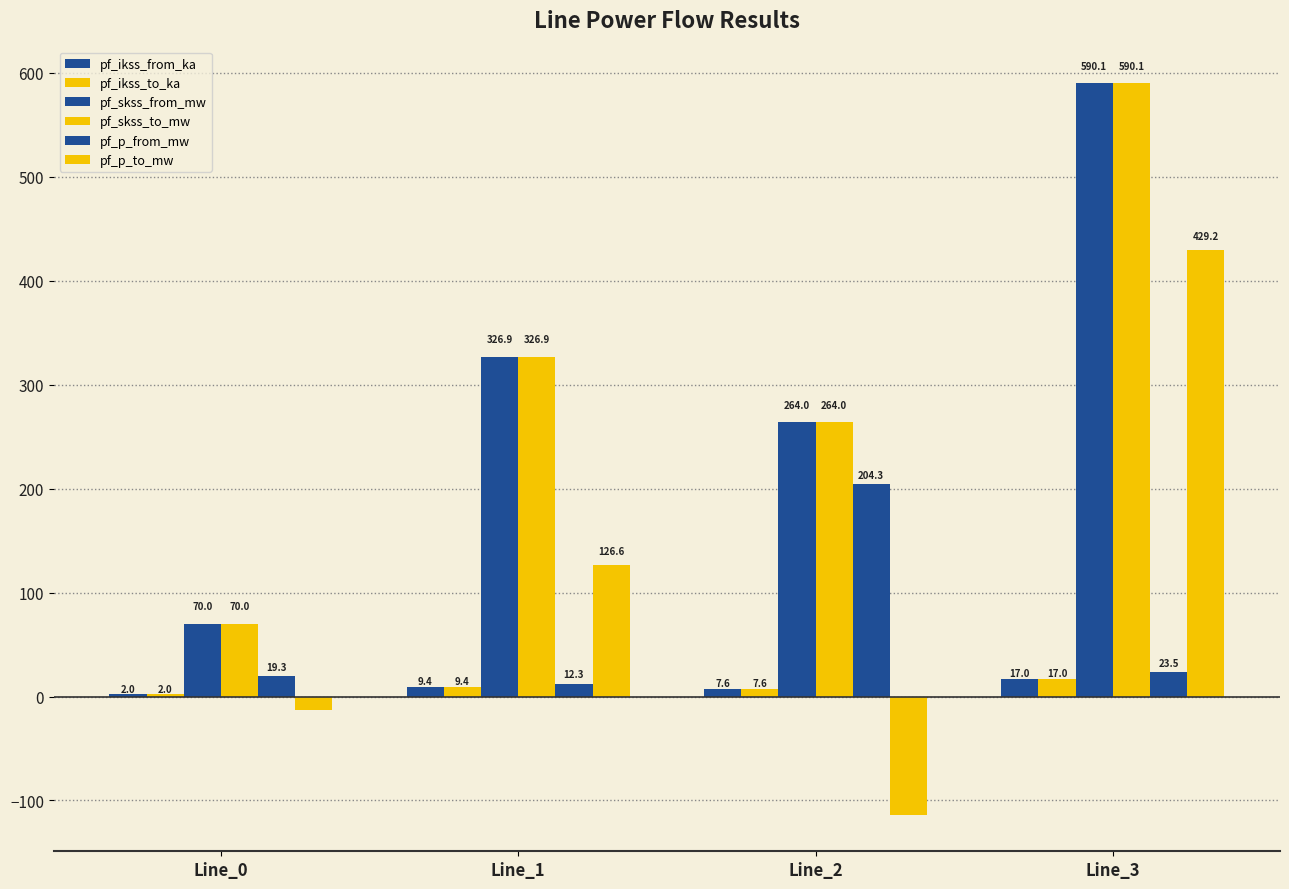

Which has a higher value, Line_2 or Line_1?

Line_1